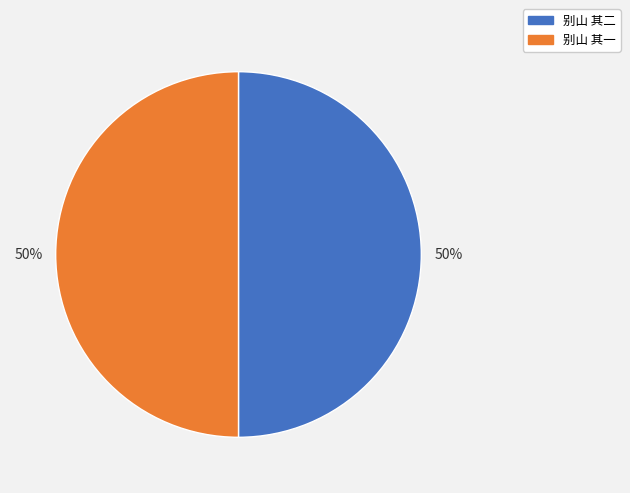

To the nearest percent, what percentage of the pie is 别山 其二?

50%